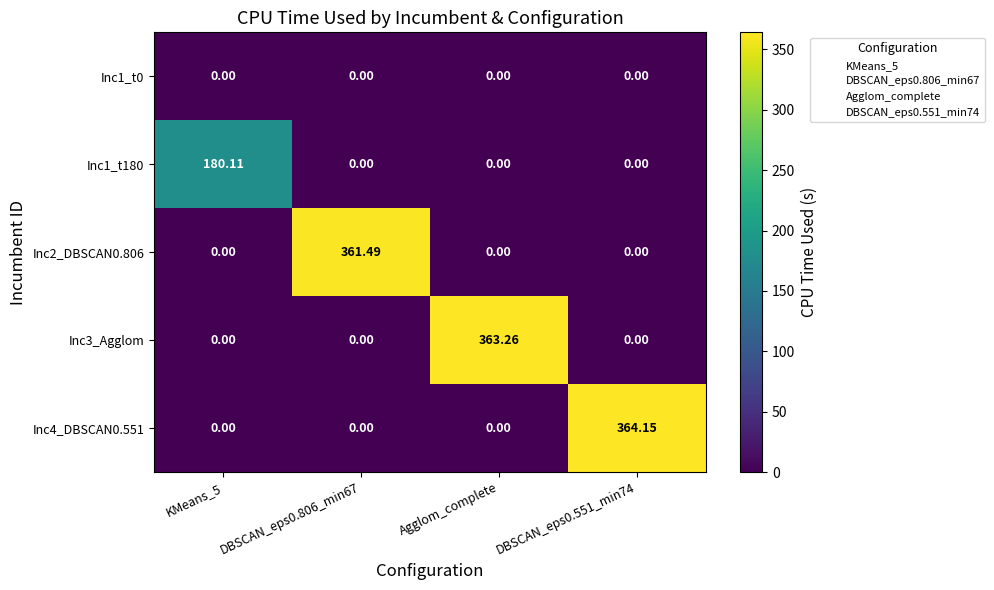

Is the value of Inc2_DBSCAN0.806 at DBSCAN_eps0.551_min74 greater than the value of Inc4_DBSCAN0.551 at DBSCAN_eps0.551_min74?

No